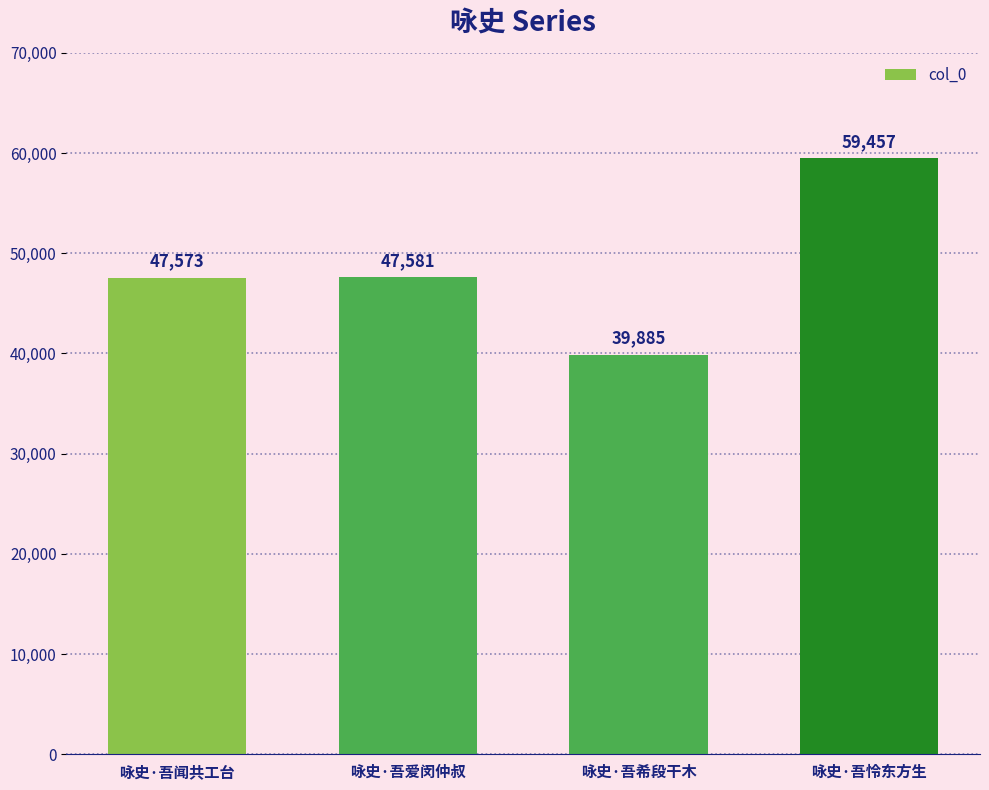

Reading right to left, list all the values displayed in this chart.

咏史·吾怜东方生=59457	咏史·吾希段干木=39885	咏史·吾爱闵仲叔=47581	咏史·吾闻共工台=47573